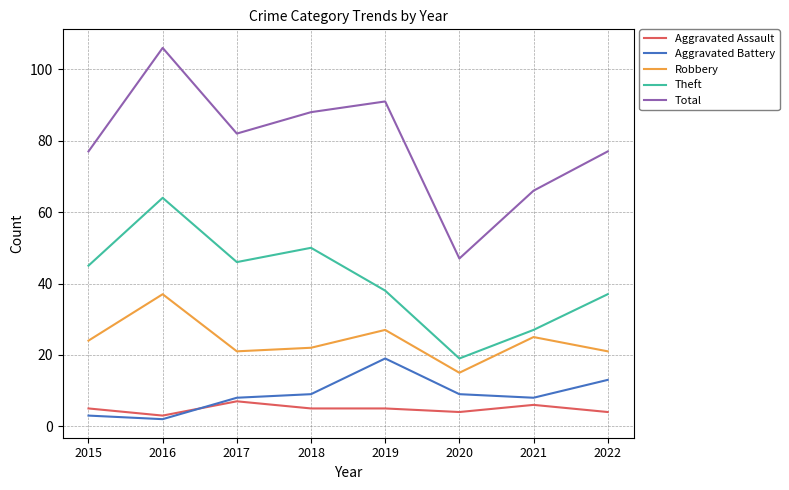

At which category does Robbery reach its first local peak?

2016